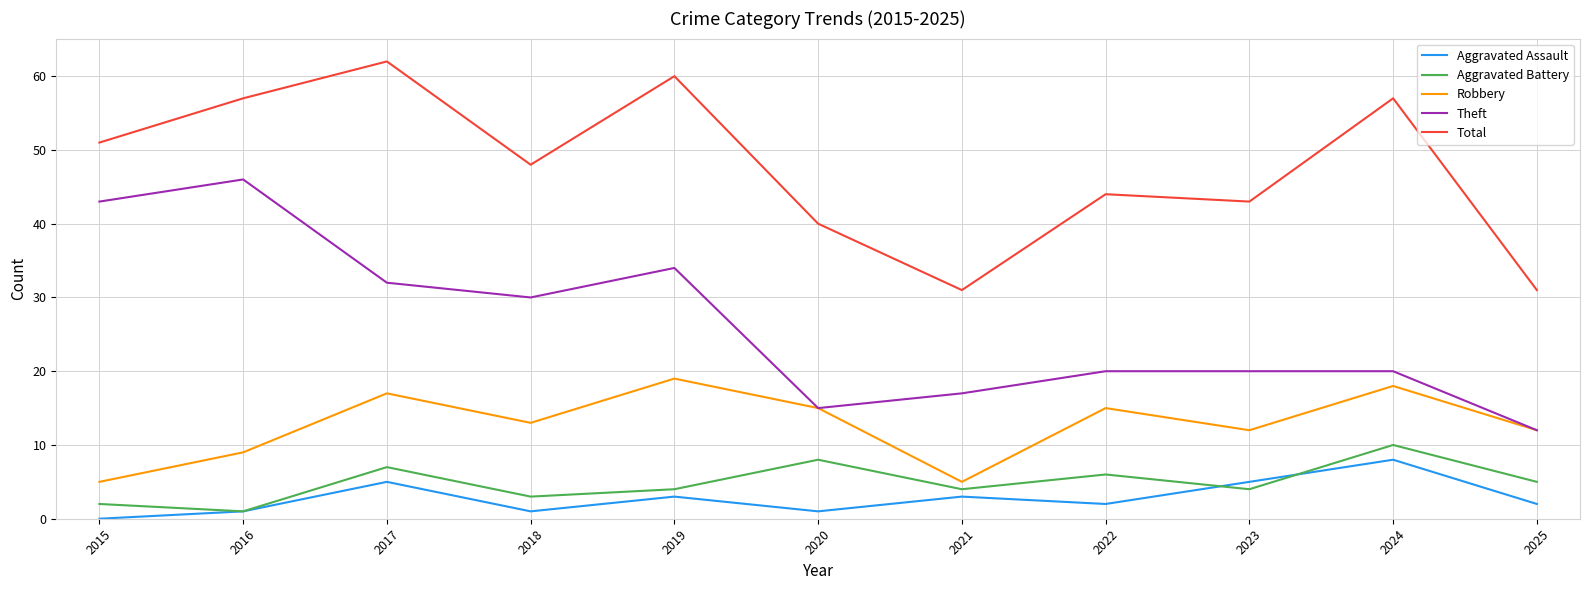

Is the value of Theft at 2020 greater than the value of Robbery at 2018?

Yes